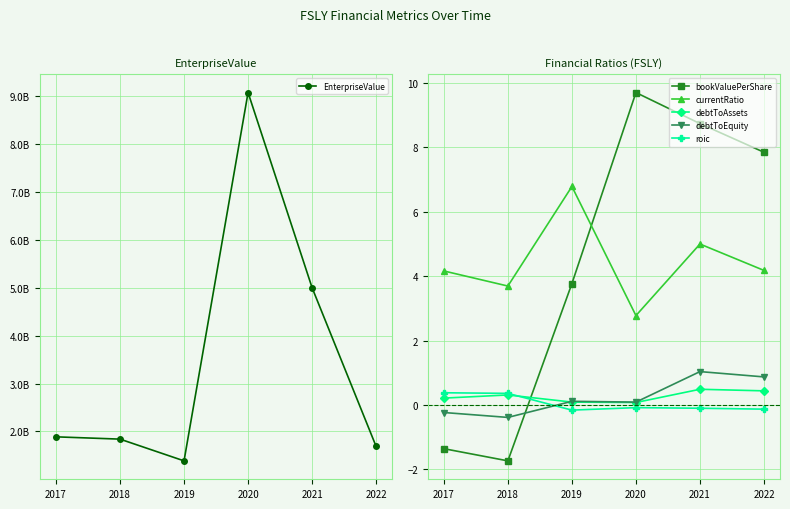

What is the maximum value shown in the chart?

9074963240.0